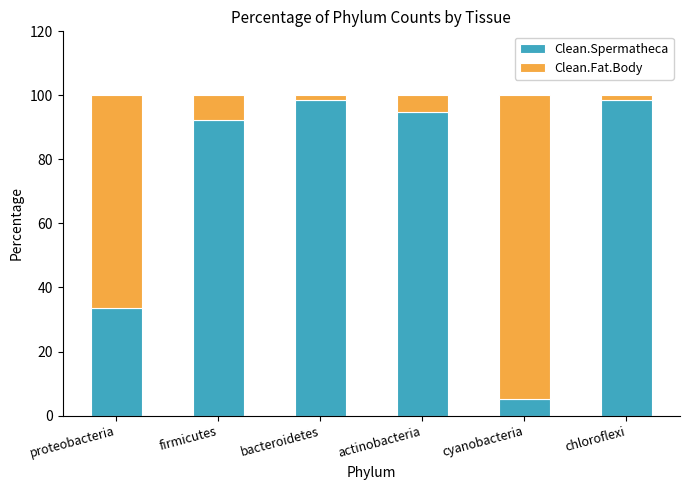

What is the difference between the second highest and minimum values in the Clean.Spermatheca series?

93.3